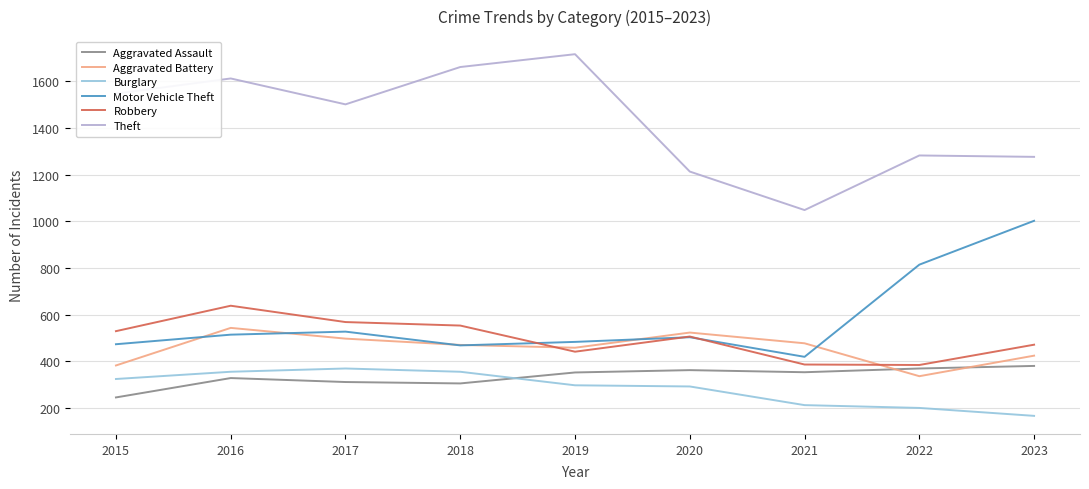

At how many categories does at least one series exceed 1090?

8